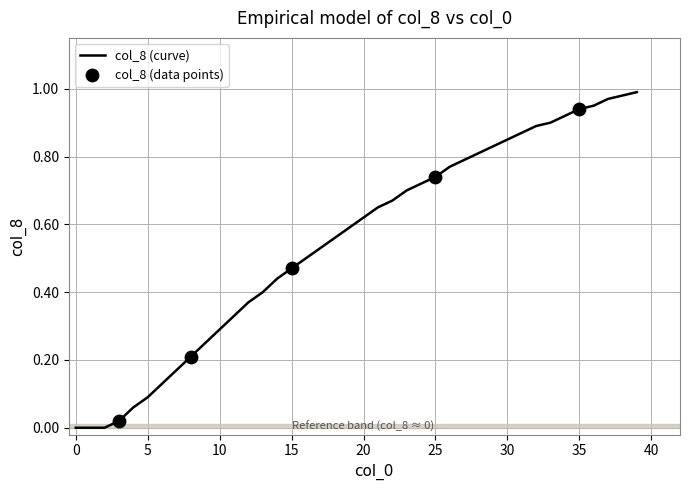

How many lines are shown in the chart?

1